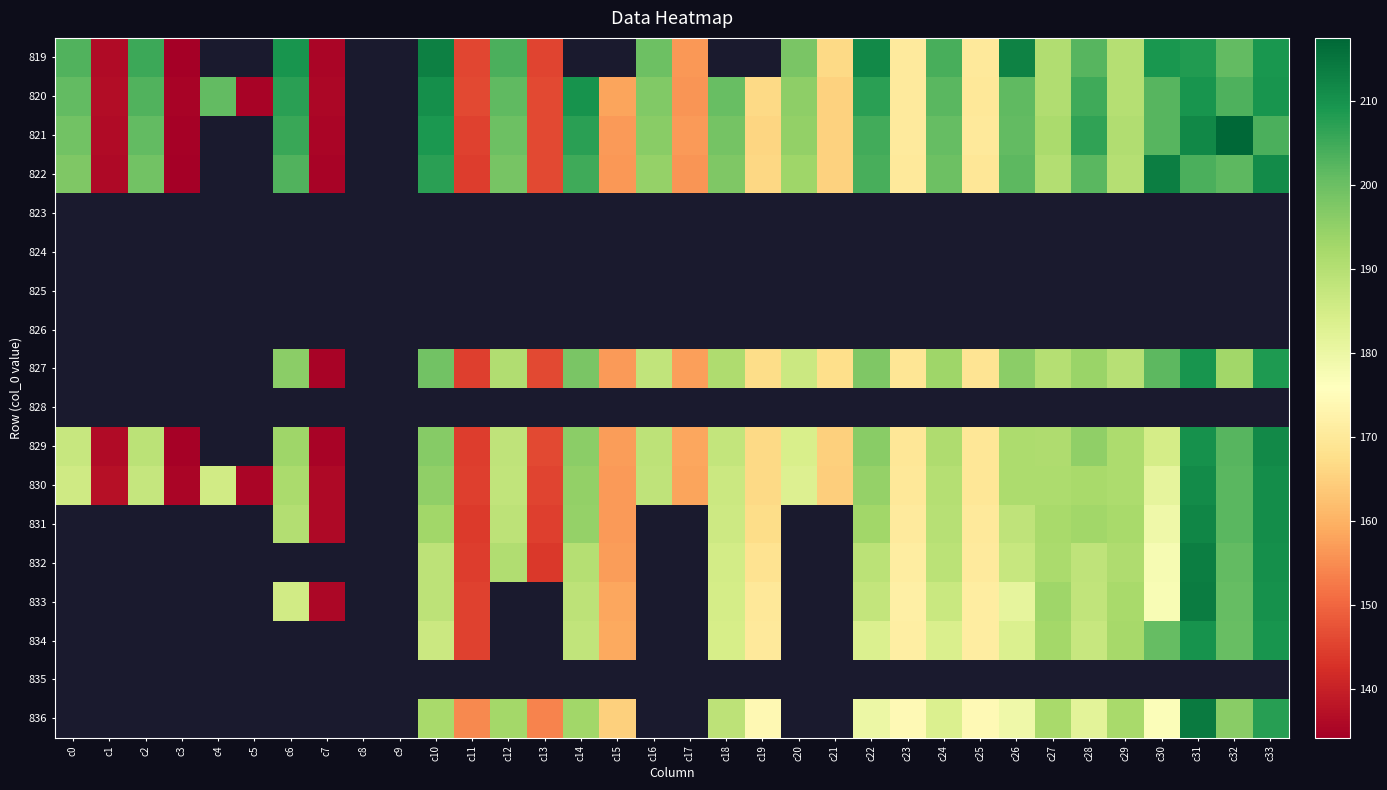

Between c2 and c6, which is larger?

c6